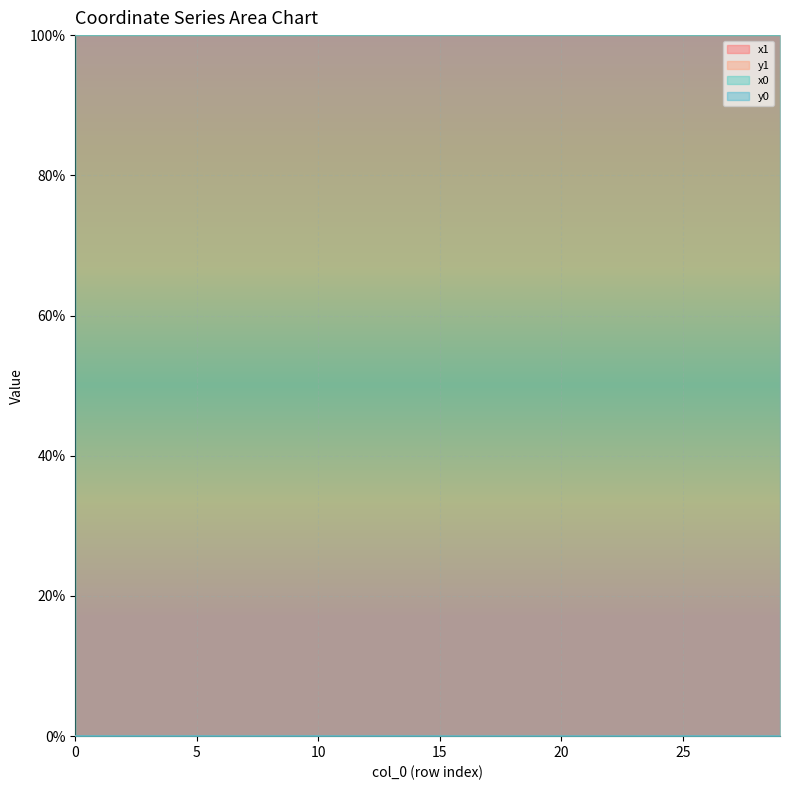

Which label corresponds to the largest value in the chart?

28